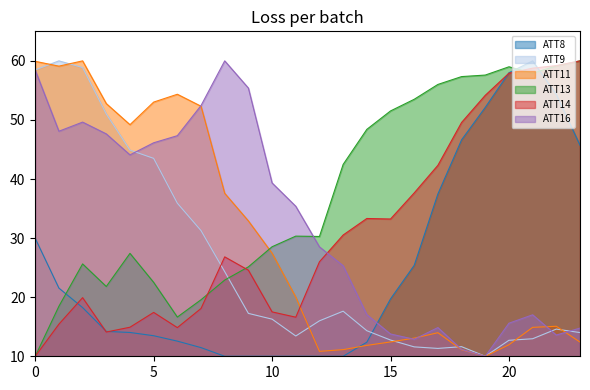

The ATT9 series shows 29.8 at 13. True or false?

False